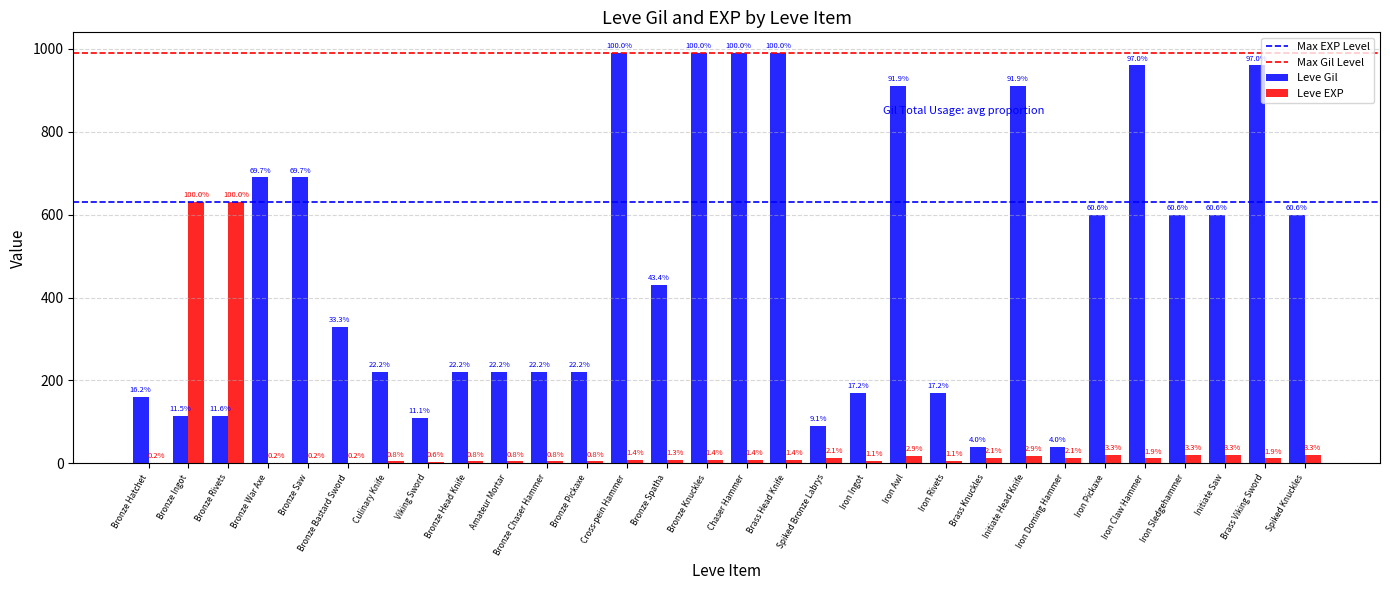

Are the bars grouped side by side (vs. stacked)?

Yes